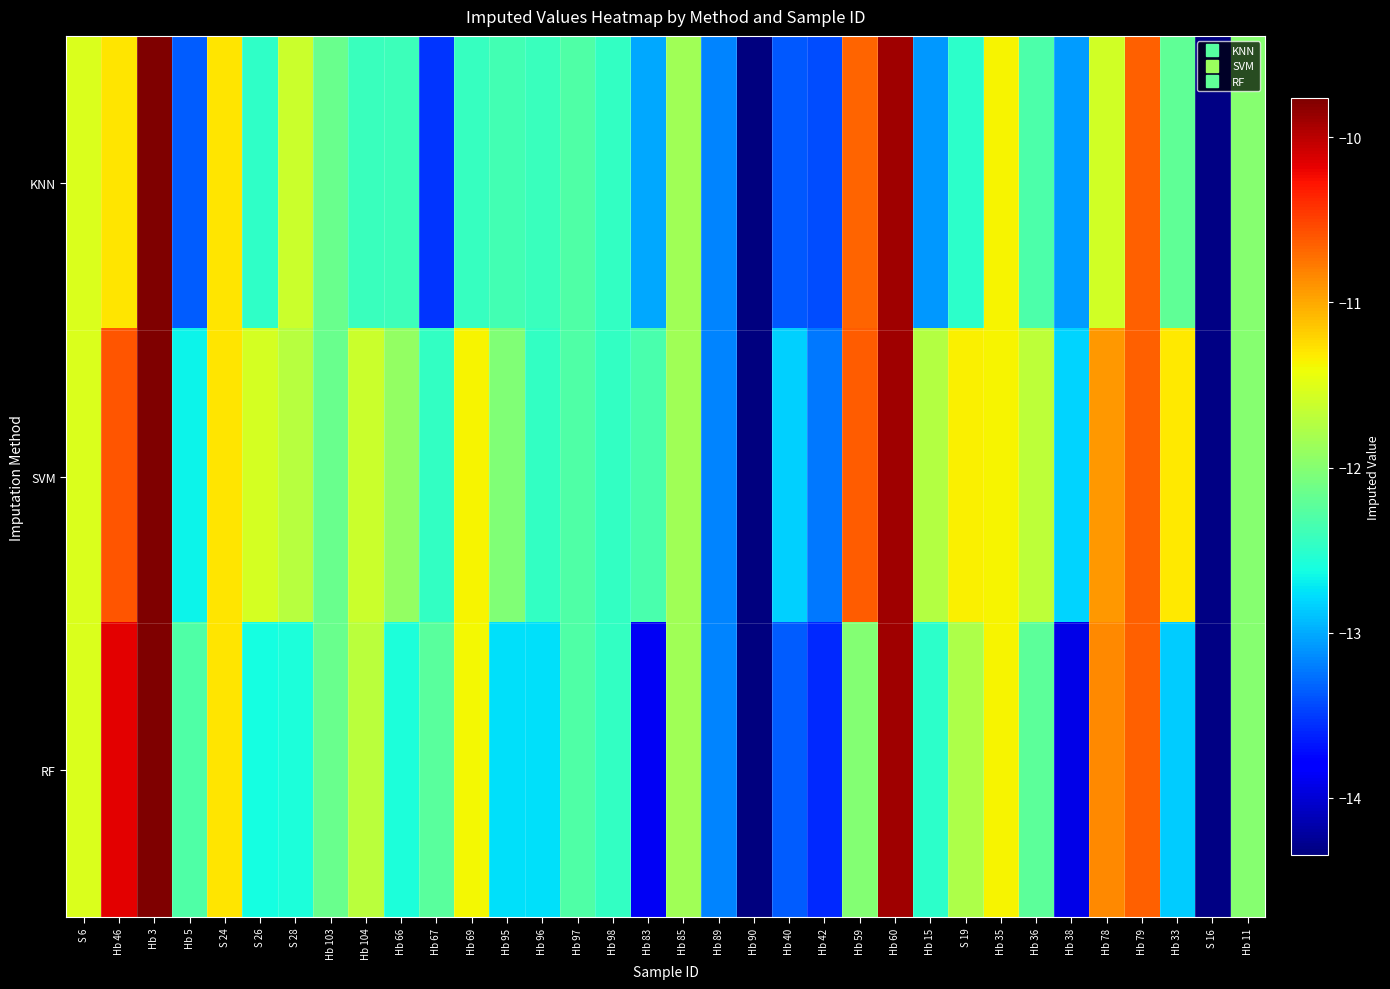

Which series changed the most between Hb 89 and Hb 79?

KNN